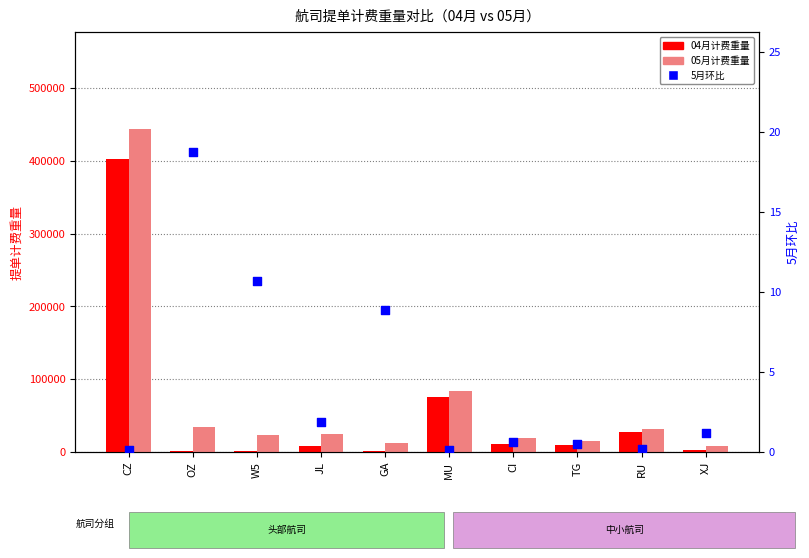

Which series reaches the minimum Y coordinate?

5月环比